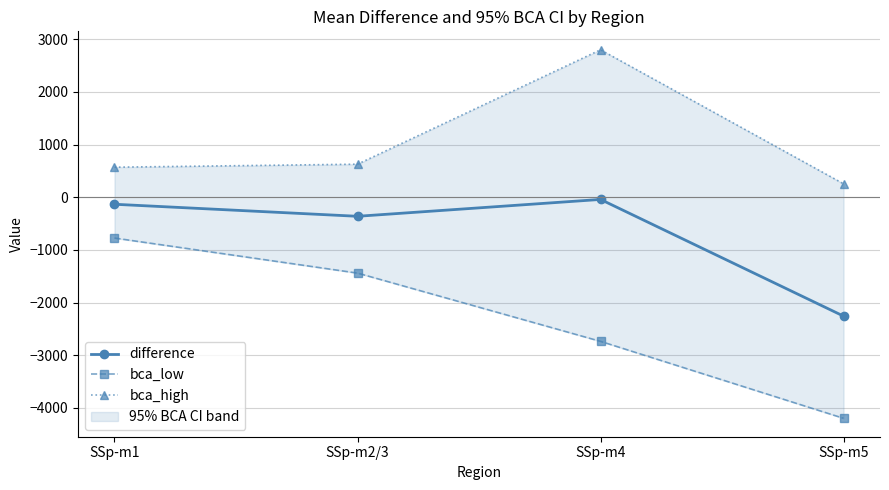

Rank the series by their maximum value, from lowest to highest.

bca_low, difference, bca_high